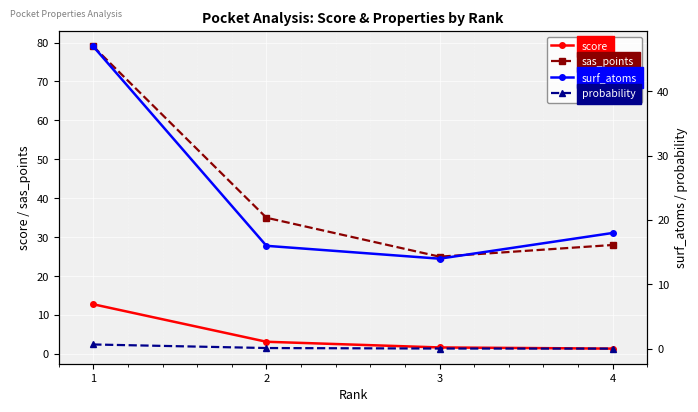

What is the value of the score point at the 2nd from the left?

3.1